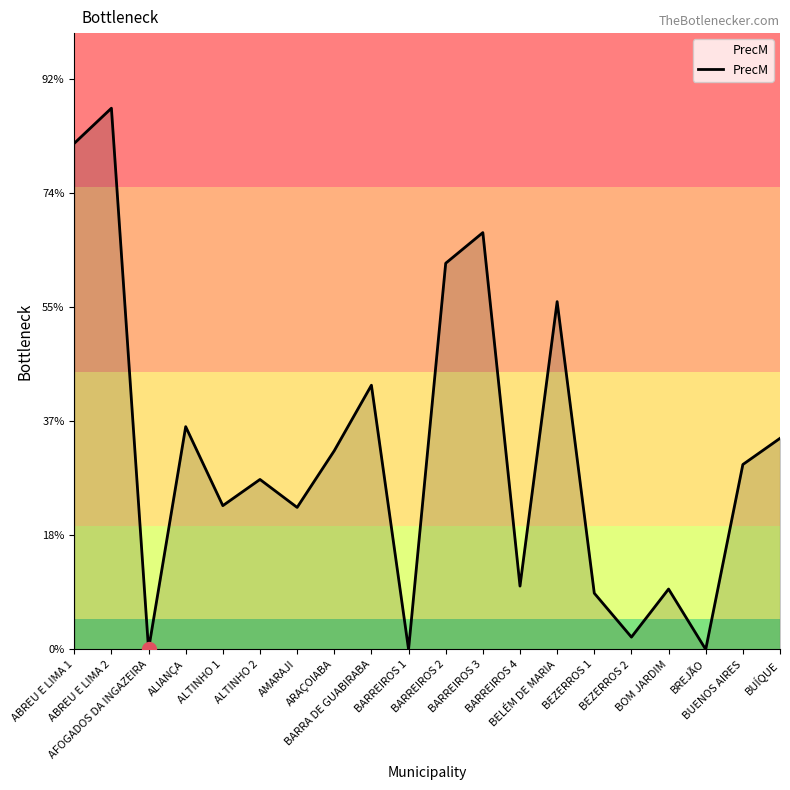

Reading left to right, what are all the values shown in this chart?

ABREU E LIMA 1=221.7	ABREU E LIMA 2=237.1	AFOGADOS DA INGAZEIRA=0.0	ALIANÇA=97.6	ALTINHO 1=63.0	ALTINHO 2=74.5	AMARAJI=62.2	ARAÇOIABA=87.1	BARRA DE GUABIRABA=115.8	BARREIROS 1=0.0	BARREIROS 2=169.2	BARREIROS 3=182.6	BARREIROS 4=27.8	BELÉM DE MARIA=152.4	BEZERROS 1=24.6	BEZERROS 2=5.4	BOM JARDIM=26.5	BREJÃO=0.0	BUENOS AIRES=81.0	BUÍQUE=92.5